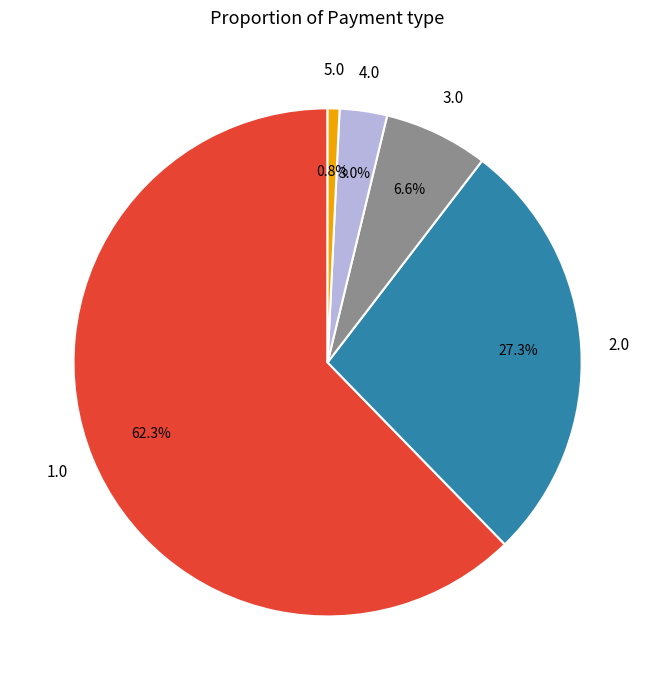

Does any single category account for the majority?

Yes